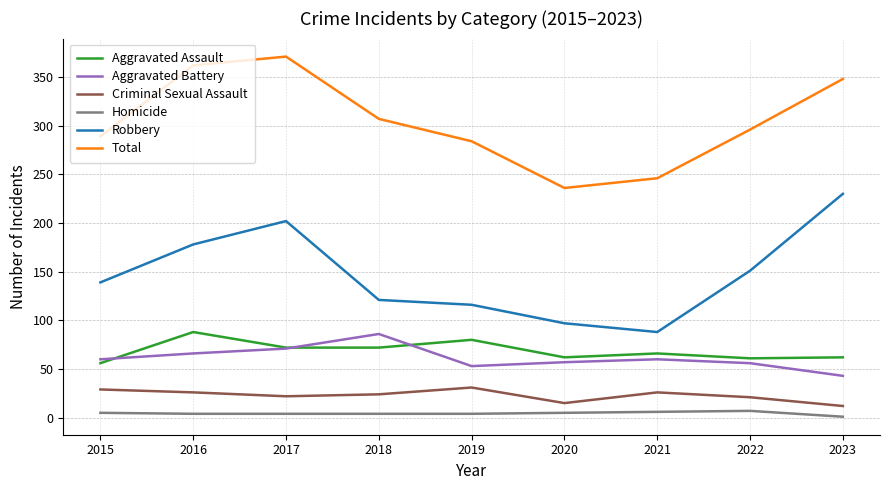

How many lines are shown in the chart?

6